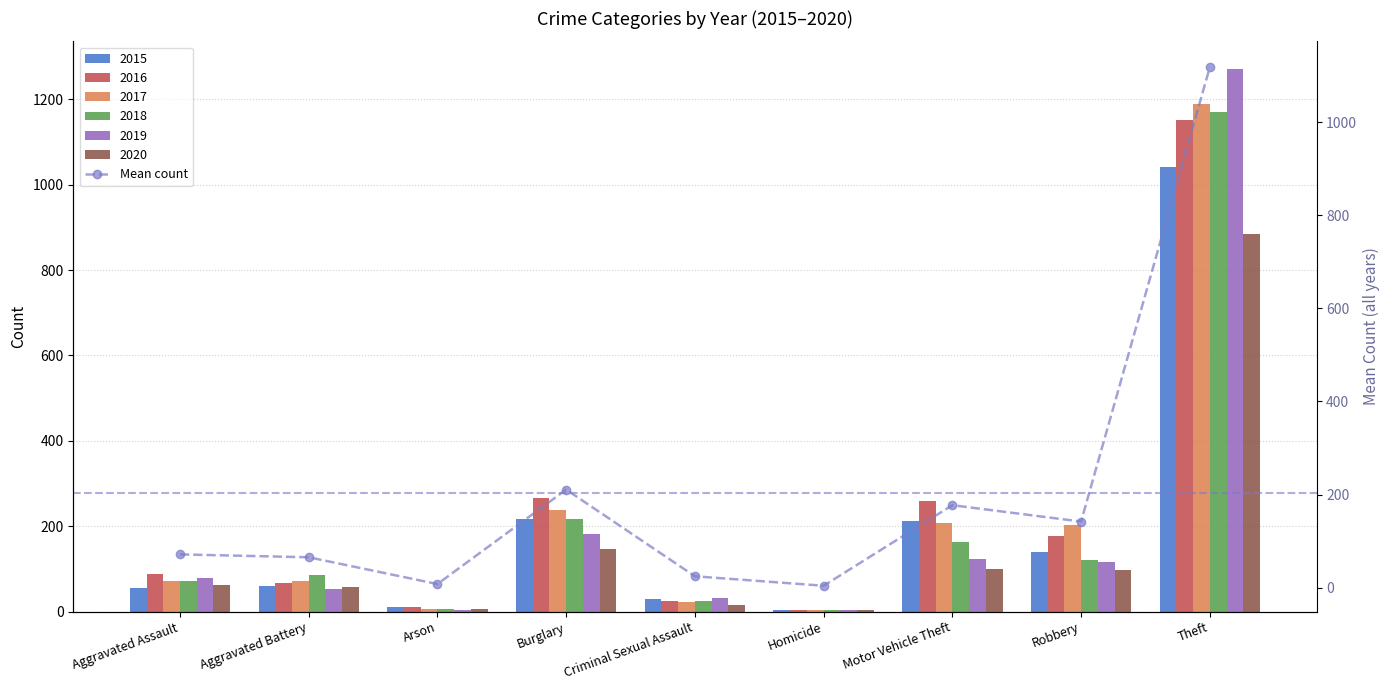

At which label does the data first exceed 71?

Aggravated Assault